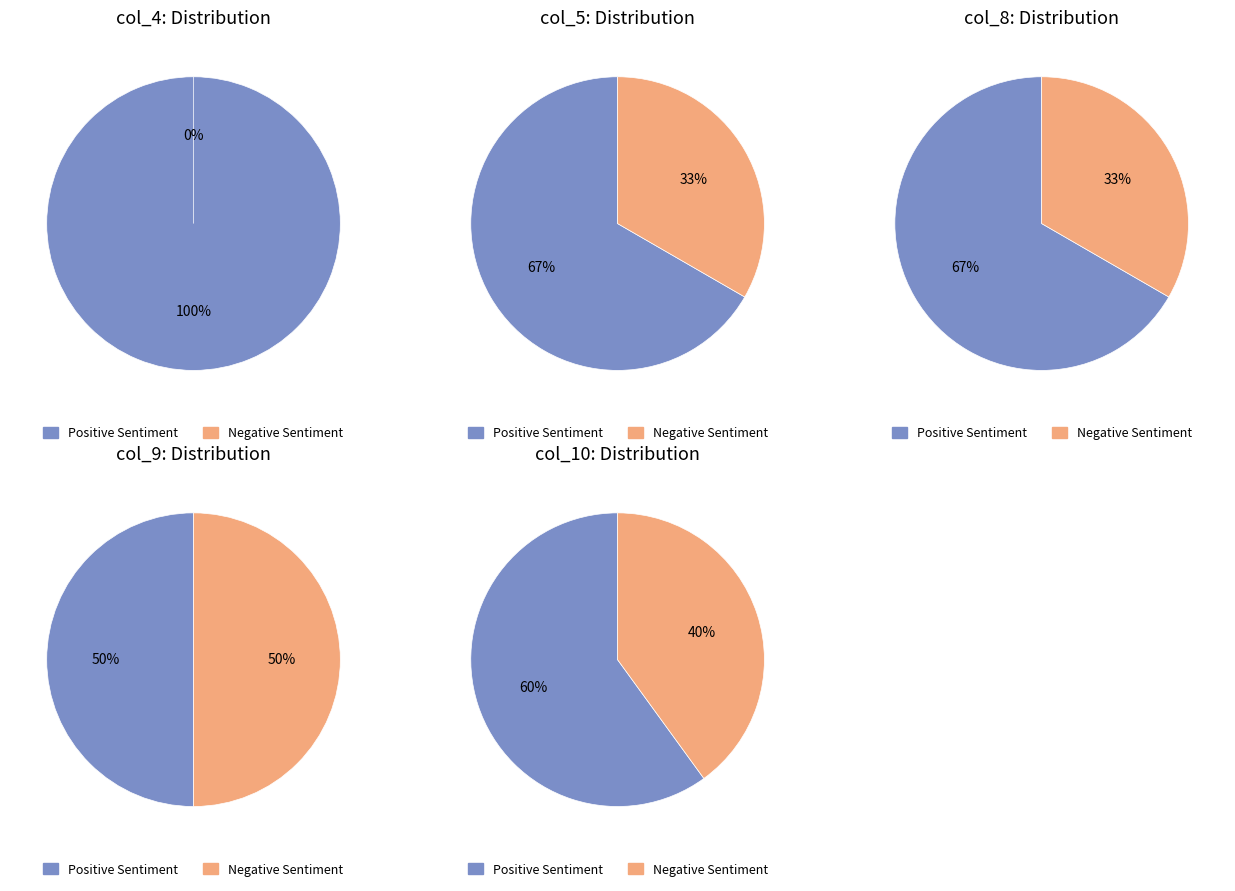

To the nearest percent, what is the difference between the largest and smallest slice percentages?

33%